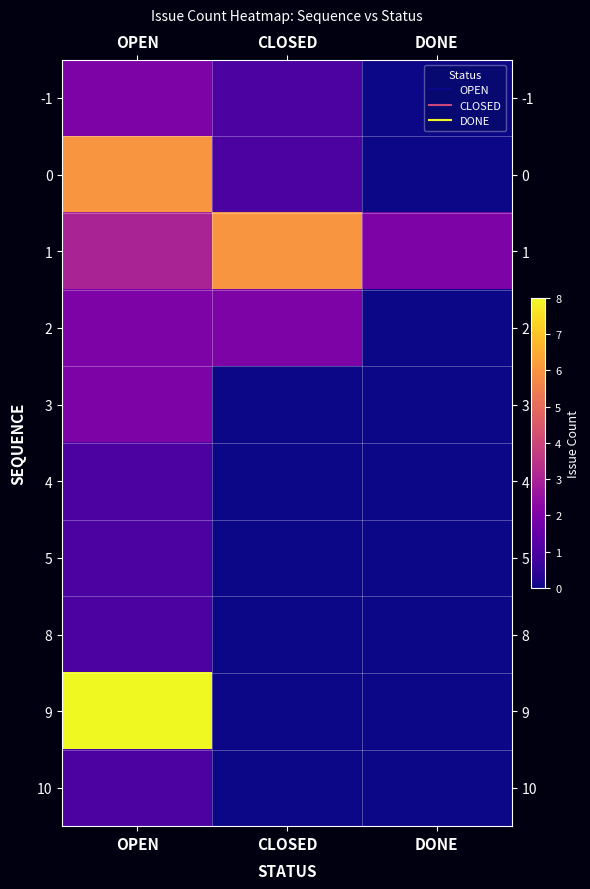

How many values in 4 are above zero?

1